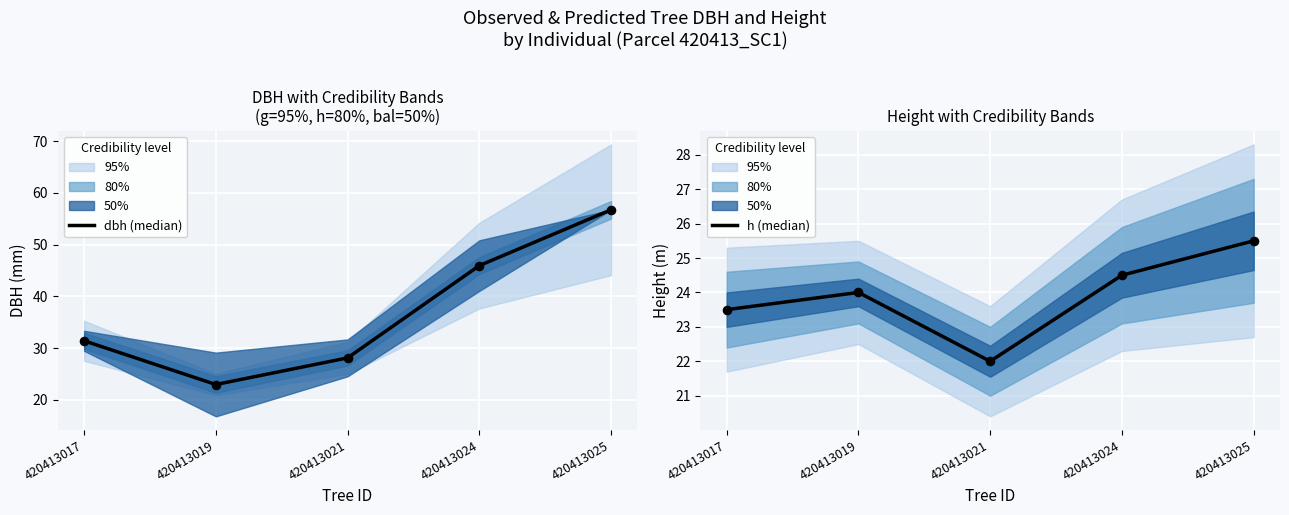

Which series contains the highest Y value?

dbh (median)